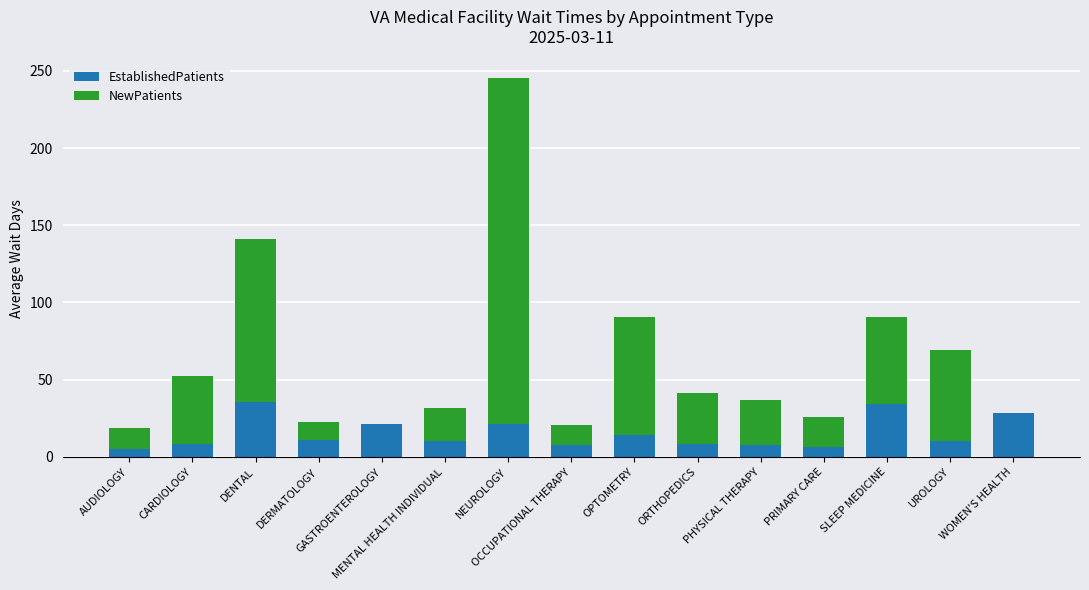

What is the highest value of the EstablishedPatients series?

35.4